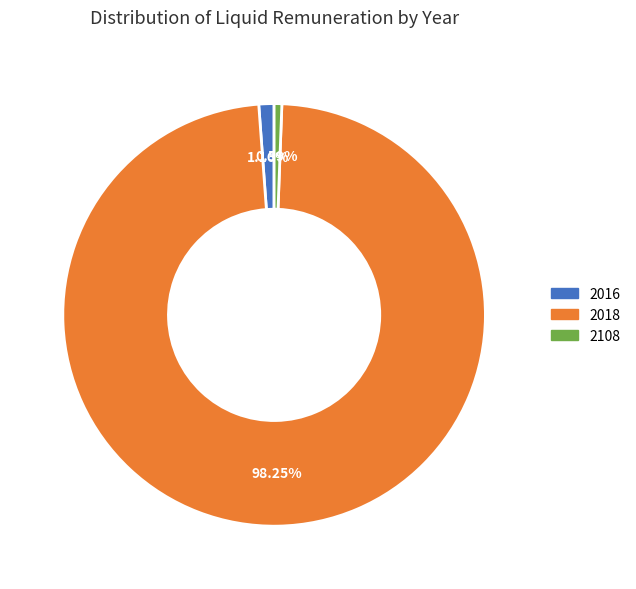

Is there a majority slice in this chart?

Yes